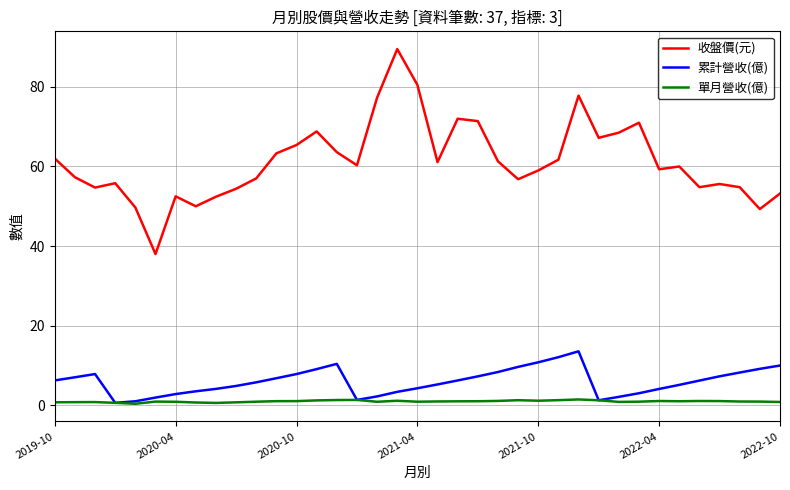

True or false: 收盤價(元) and 單月營收(億) intersect in this chart.

False